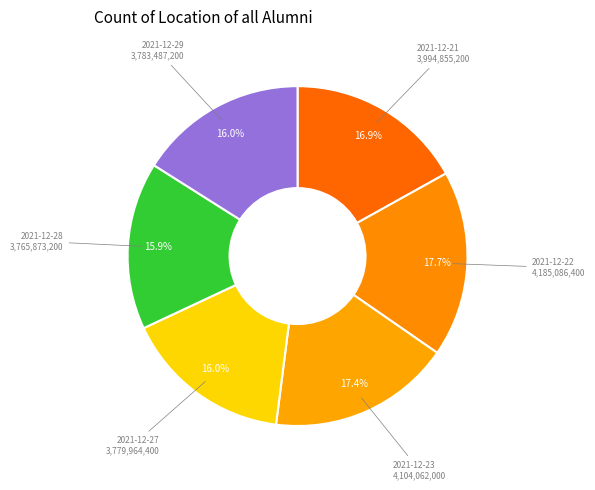

True or false: 2021-12-28 accounts for 4% of the total.

False